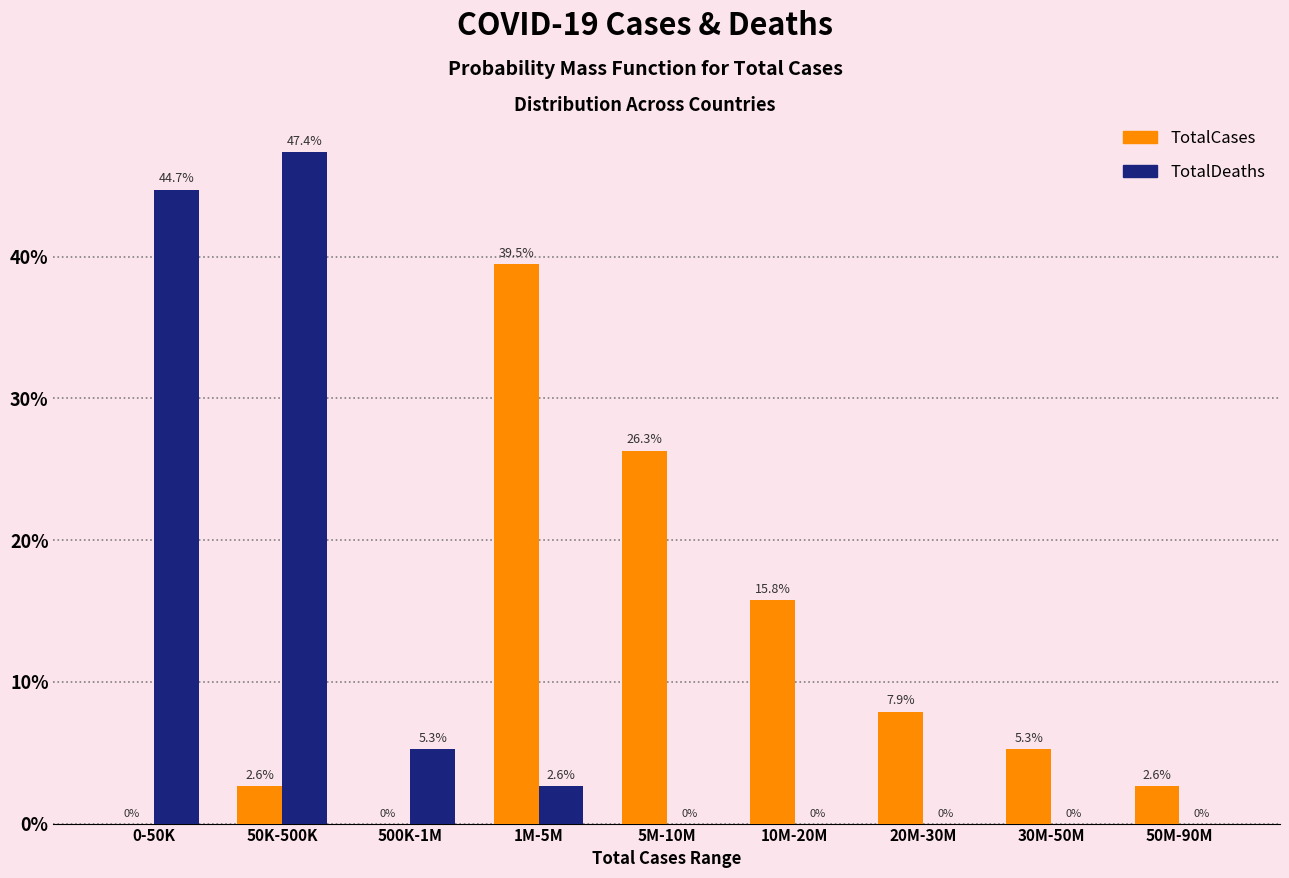

What is the sum of all TotalCases values?

100.0